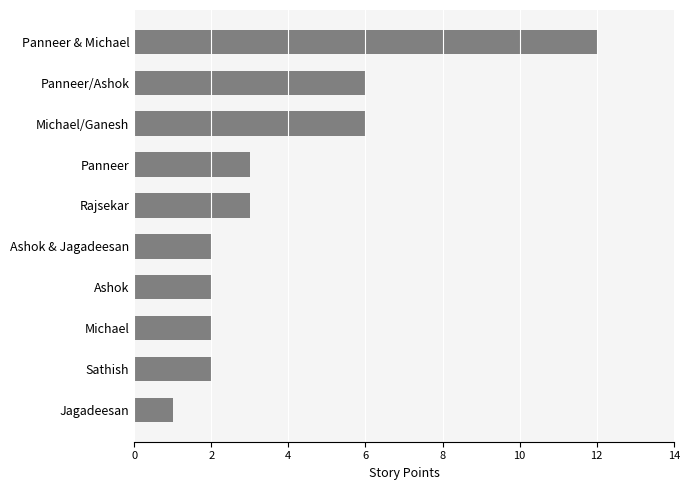

Is it true that the value at Rajsekar is 3?

True